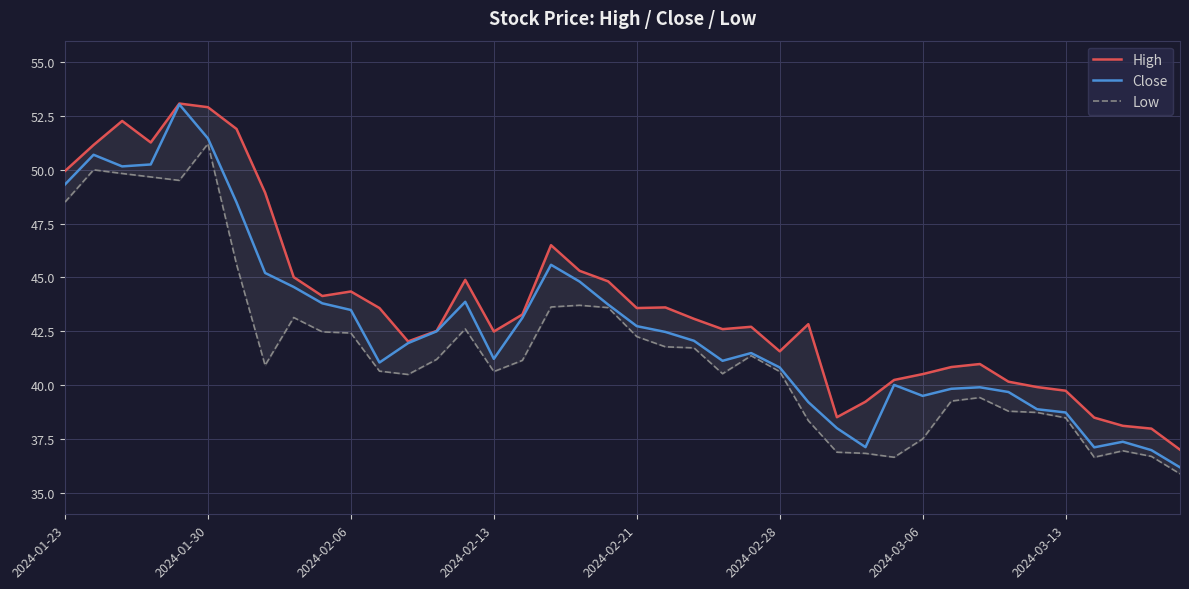

How many data points in Low are less than 41?

20